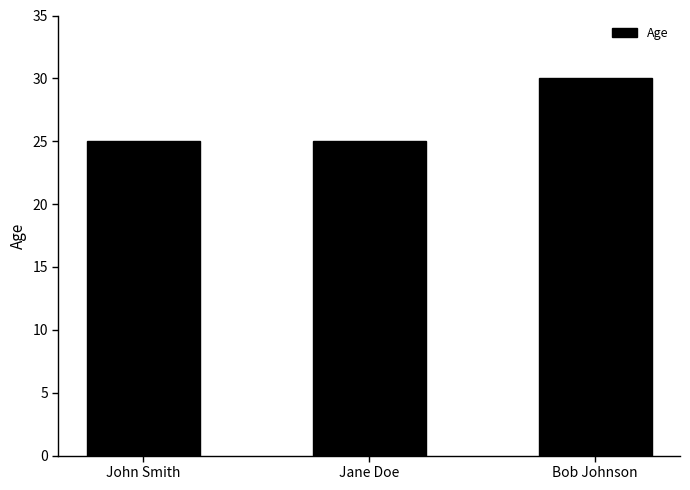

What is the difference between the maximum and second lowest values?

5